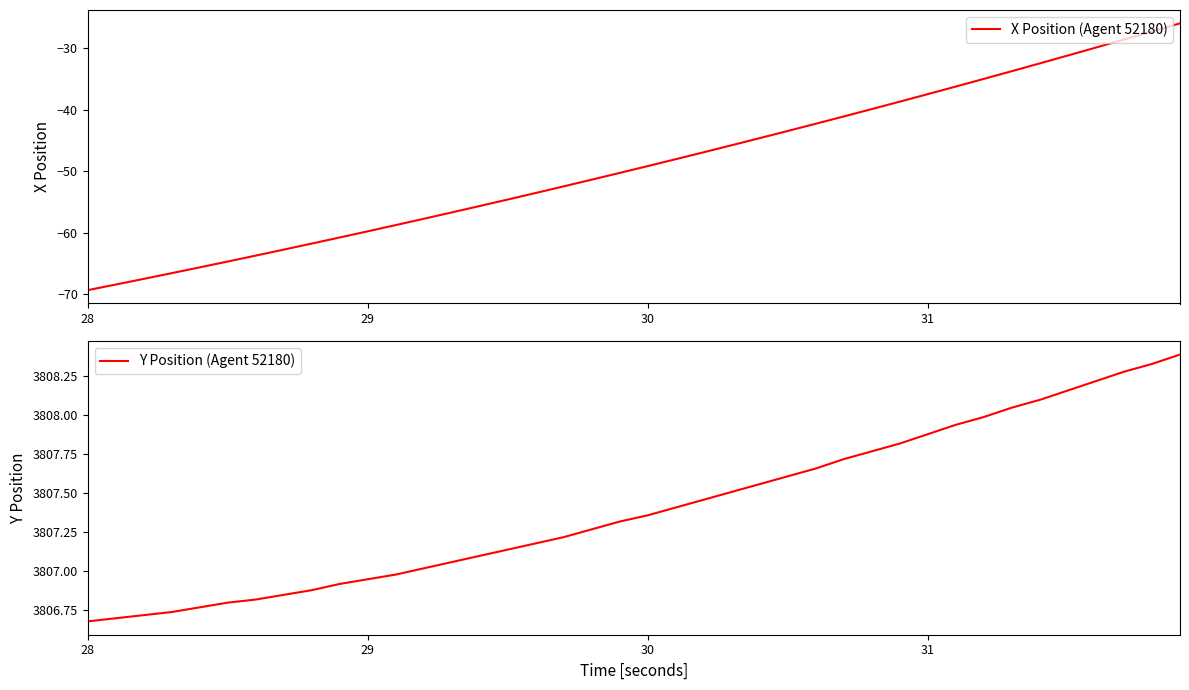

What is the sum of all X Position (Agent 52180) values?

-1959.7